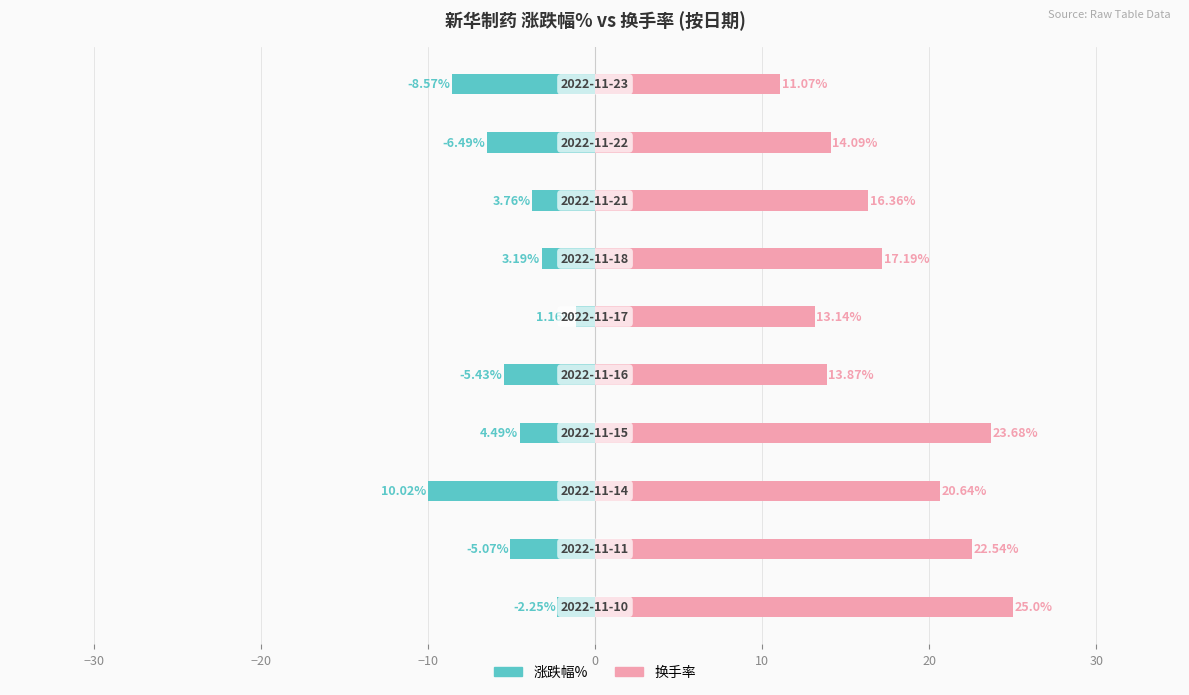

Is the value of 涨跌幅% at 20 greater than the value of 换手率 at −30?

No